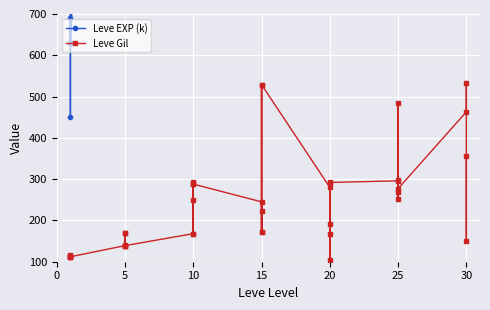

What is the lowest value of the Leve Gil series?

105